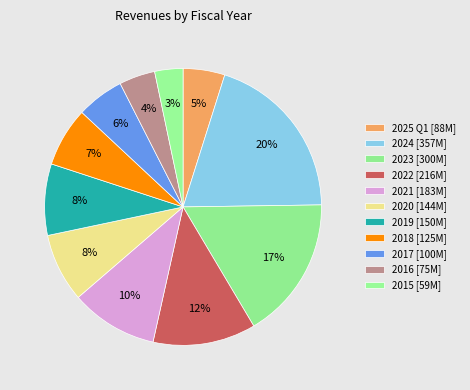

Which has a higher value, 2017 or 2025?

2017